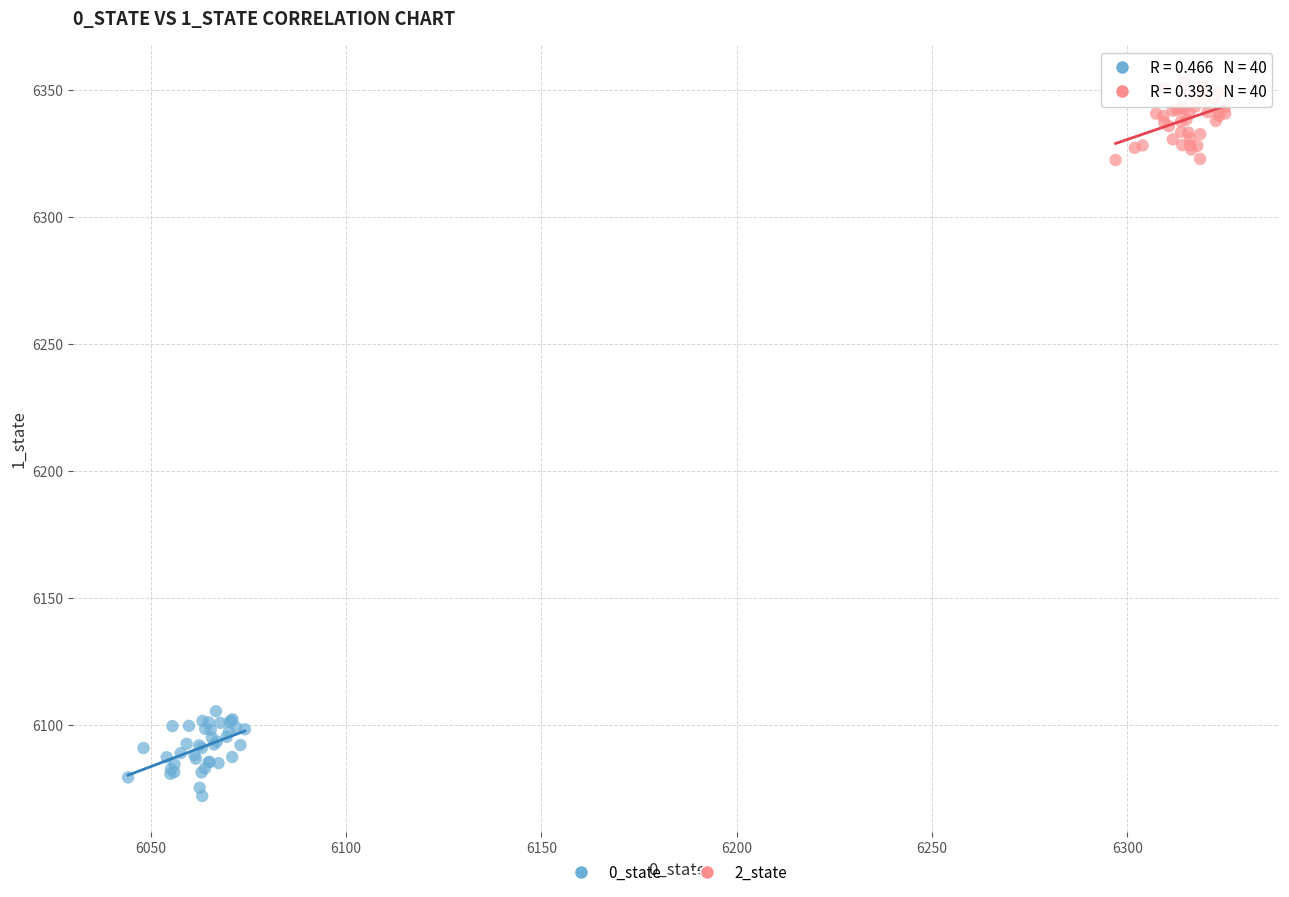

Which series reaches the minimum Y coordinate?

0_state